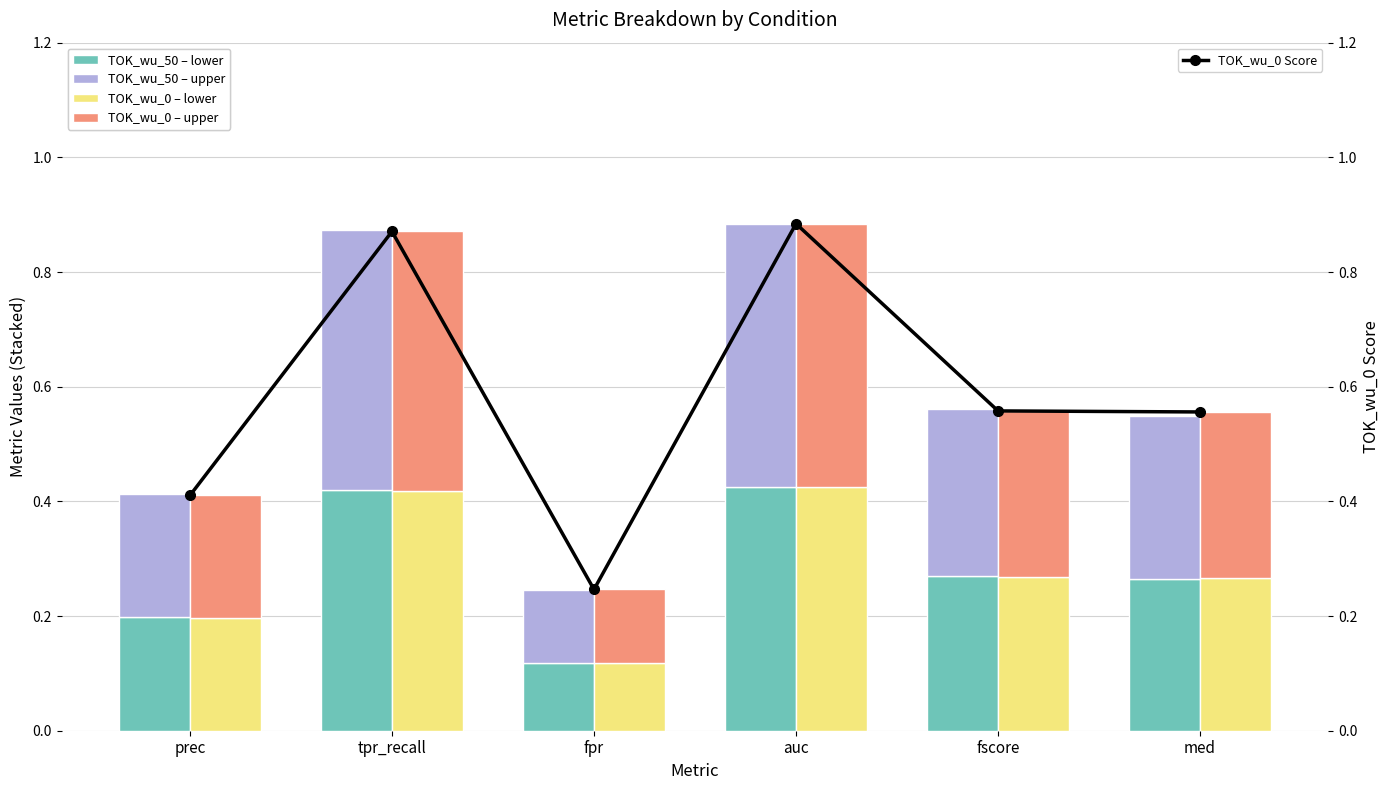

How many TOK_wu_0 Score values are between 0 and 1?

6